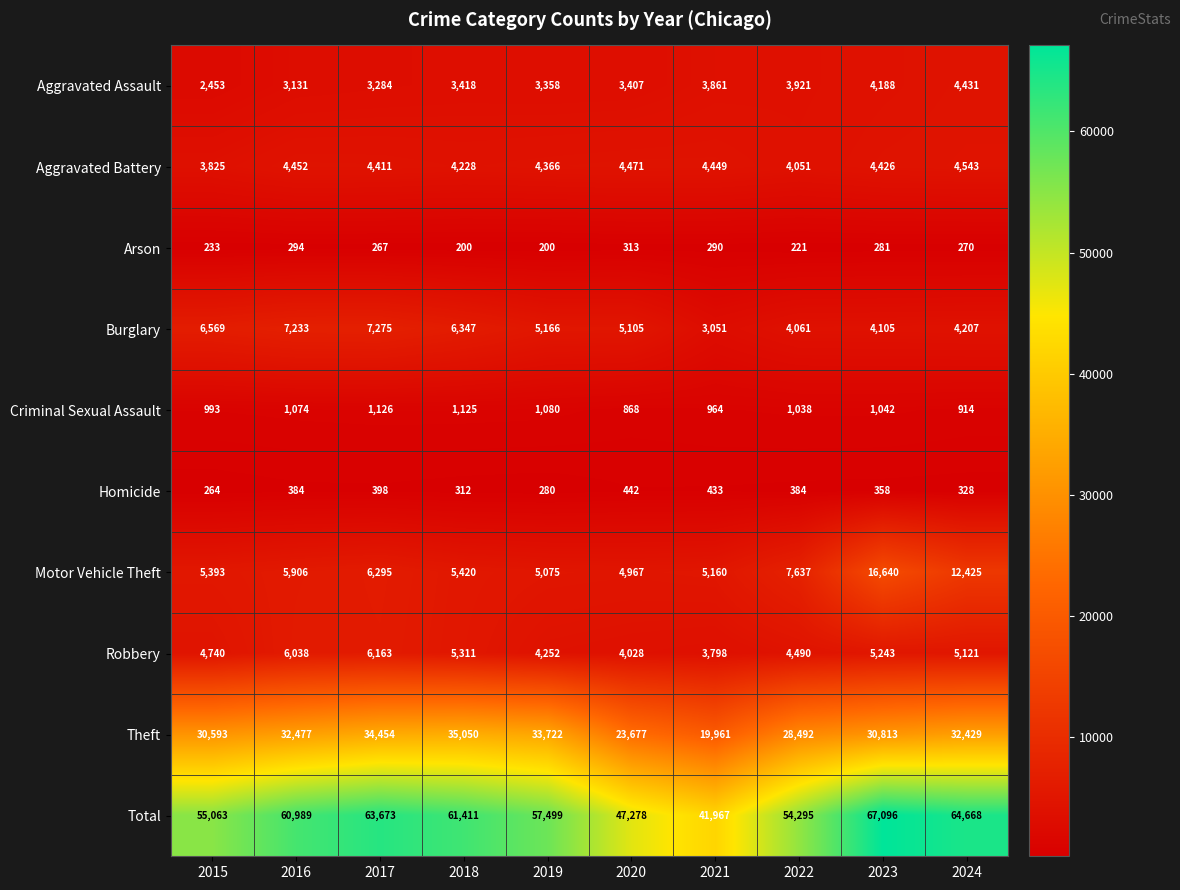

At which category is the sum across all series the highest?

2023